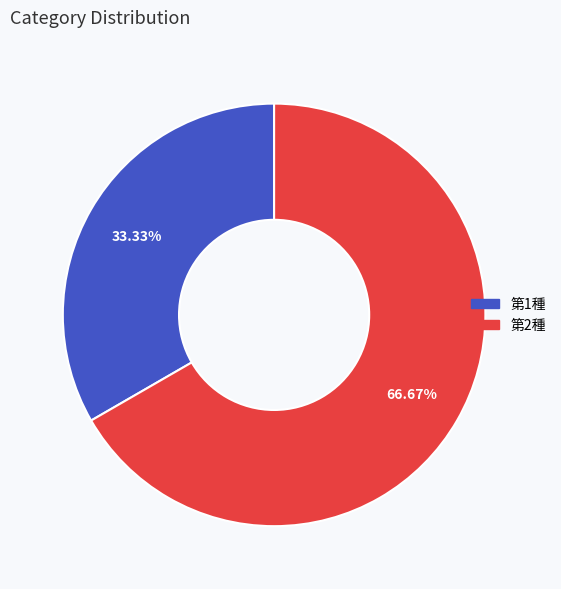

Is the sum of 第2種 and 第1種 greater than half?

Yes